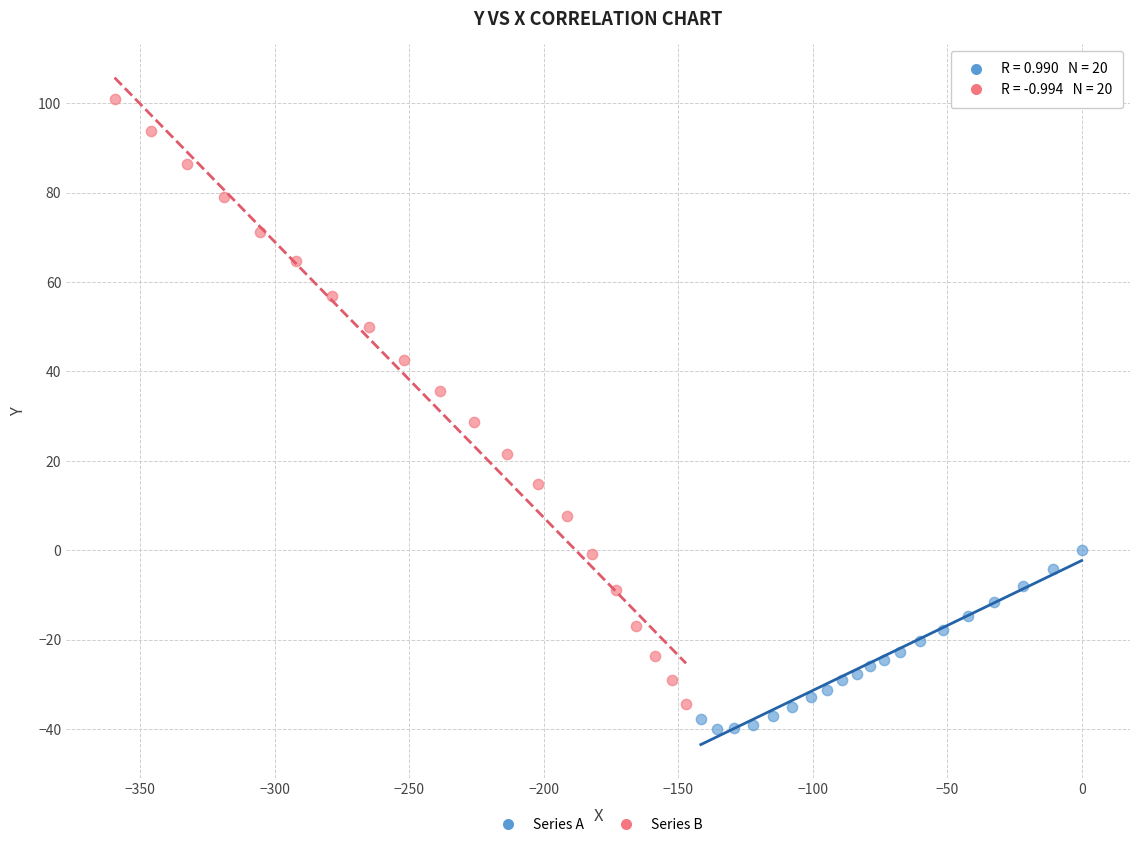

What are all the series names shown in the legend?

Series A, Series B